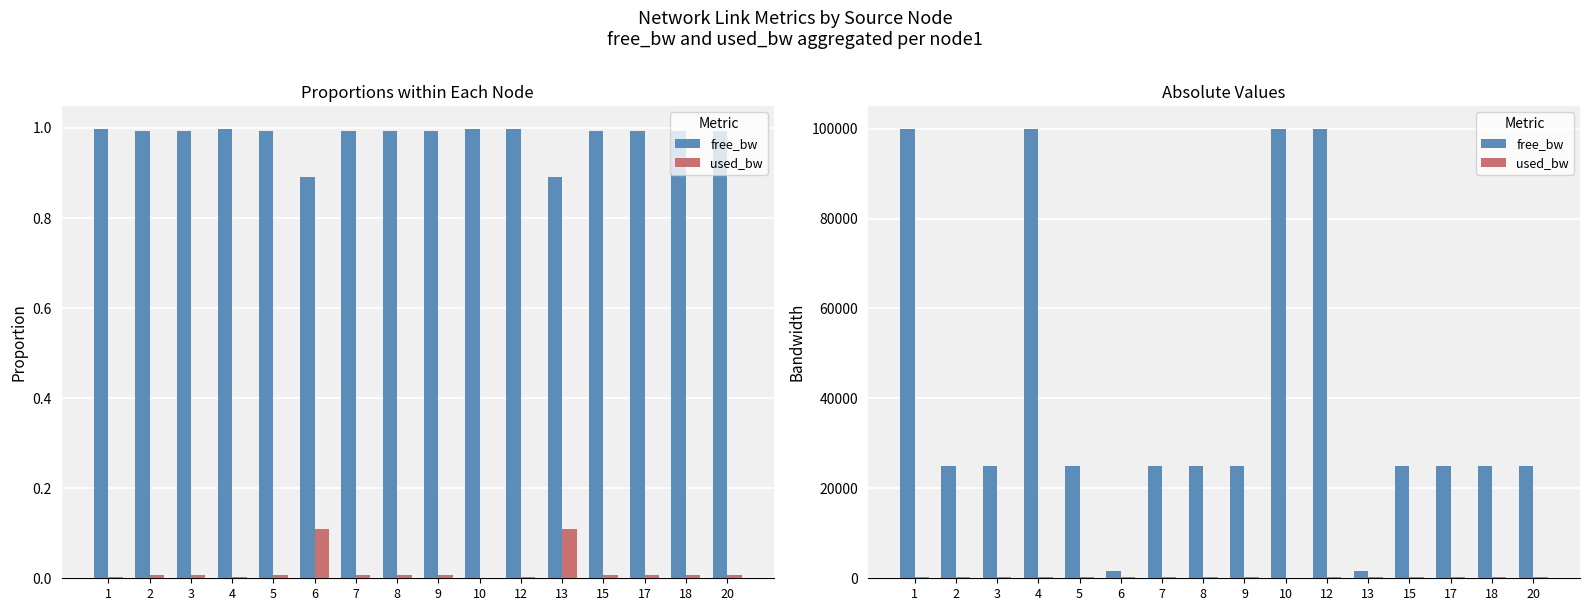

Reading left to right, what are all the values shown in this chart?

free_bw: 1=99999.8	2=24999.8	3=24999.8	4=99999.8	5=24999.8	6=1549.8	7=24999.8	8=24999.8	9=24999.8	10=99999.8	12=99999.8	13=1549.8	15=24999.8	17=24999.8	18=24999.8	20=24999.8
used_bw: 1=191.2	2=191.2	3=191.2	4=191.2	5=191.2	6=191.2	7=191.2	8=191.2	9=191.2	10=143.4	12=191.2	13=191.2	15=191.2	17=191.2	18=191.2	20=191.2